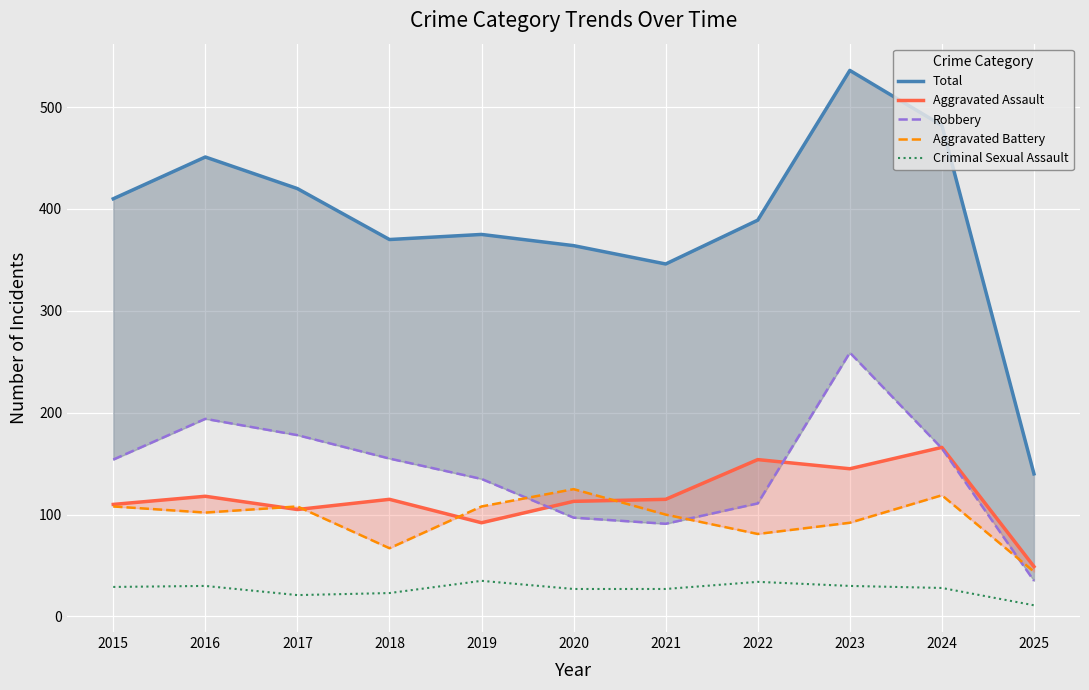

What is the difference between the Criminal Sexual Assault values at 2015 and 2019?

6